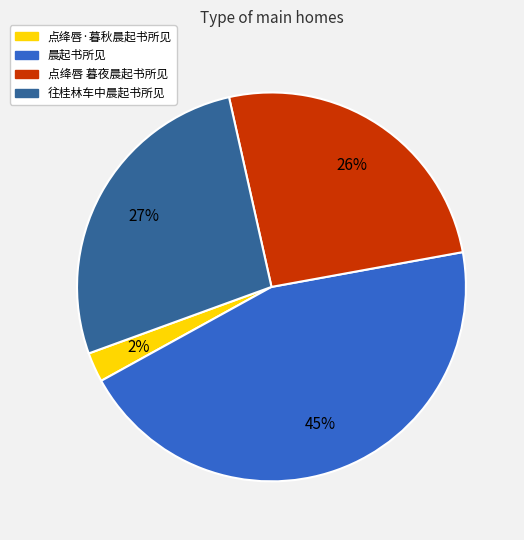

True or false: 晨起书所见 accounts for 45% of the total.

True